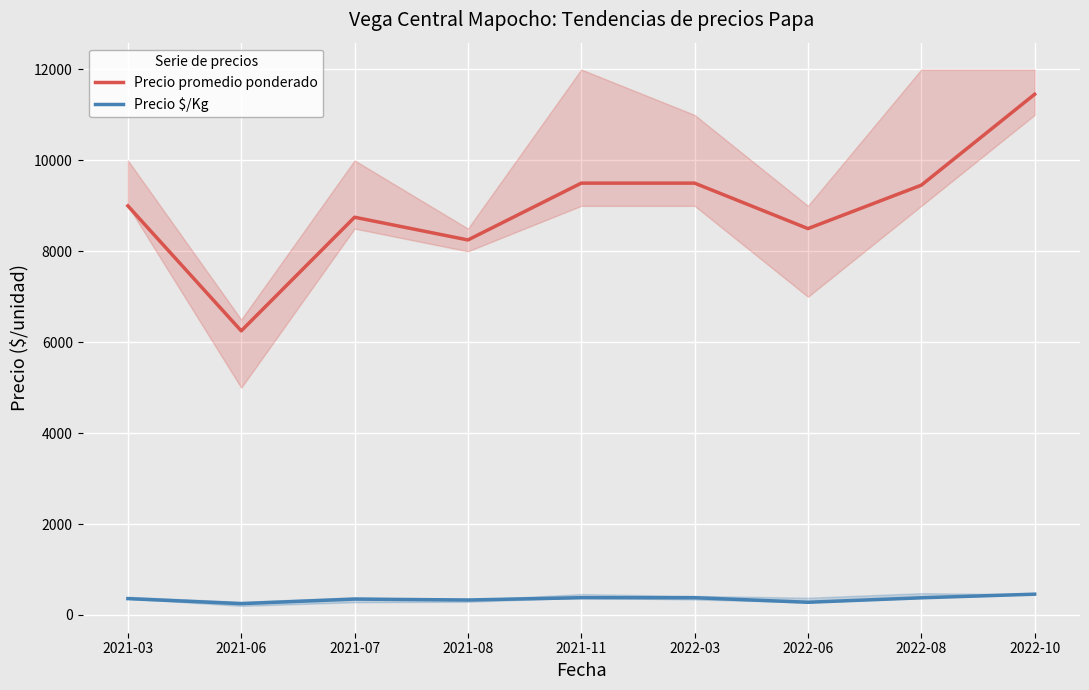

What is the label of the 3rd point from the left?

2021-07